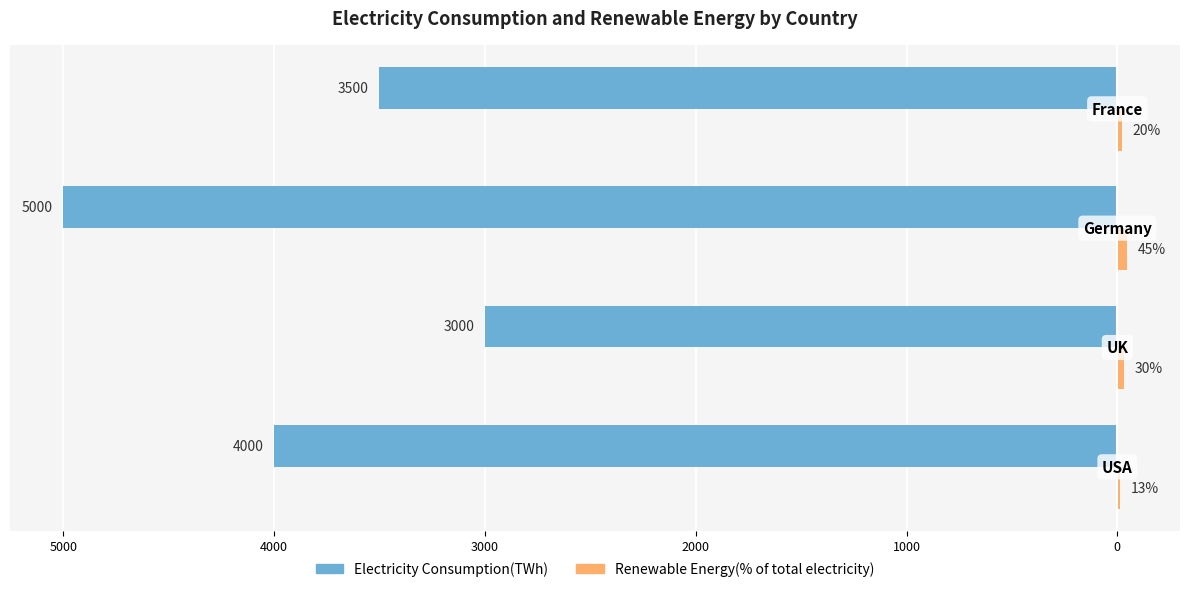

How many series are shown in this chart?

2